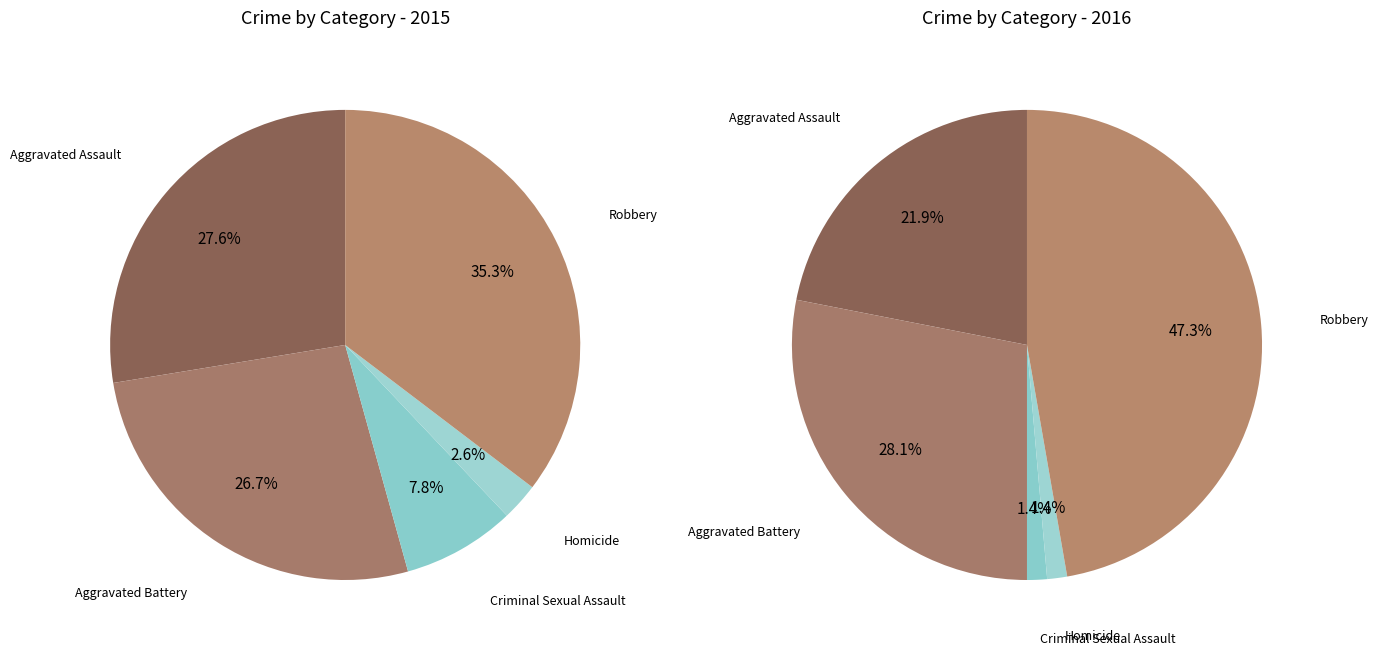

Rank the categories by value from highest to lowest.

Robbery, Aggravated Assault, Aggravated Battery, Criminal Sexual Assault, Homicide